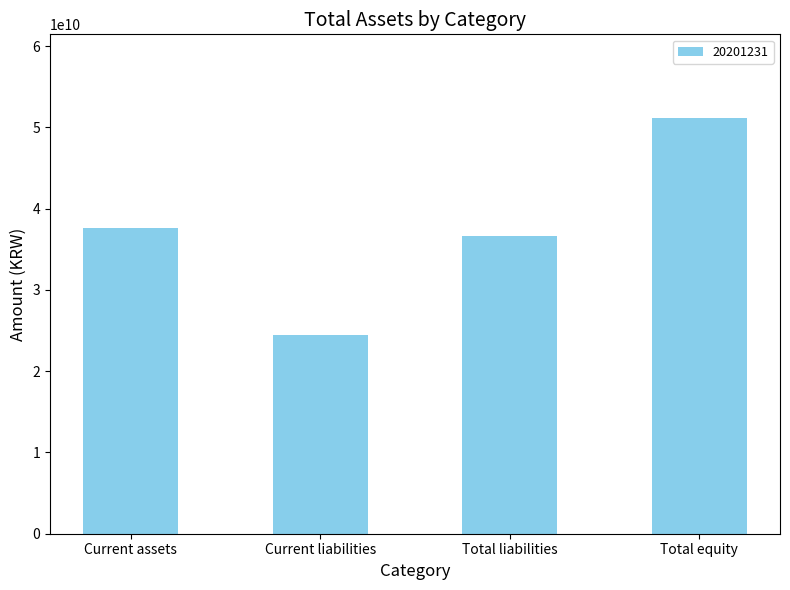

What is the label of the 4th bar from the left?

Total equity